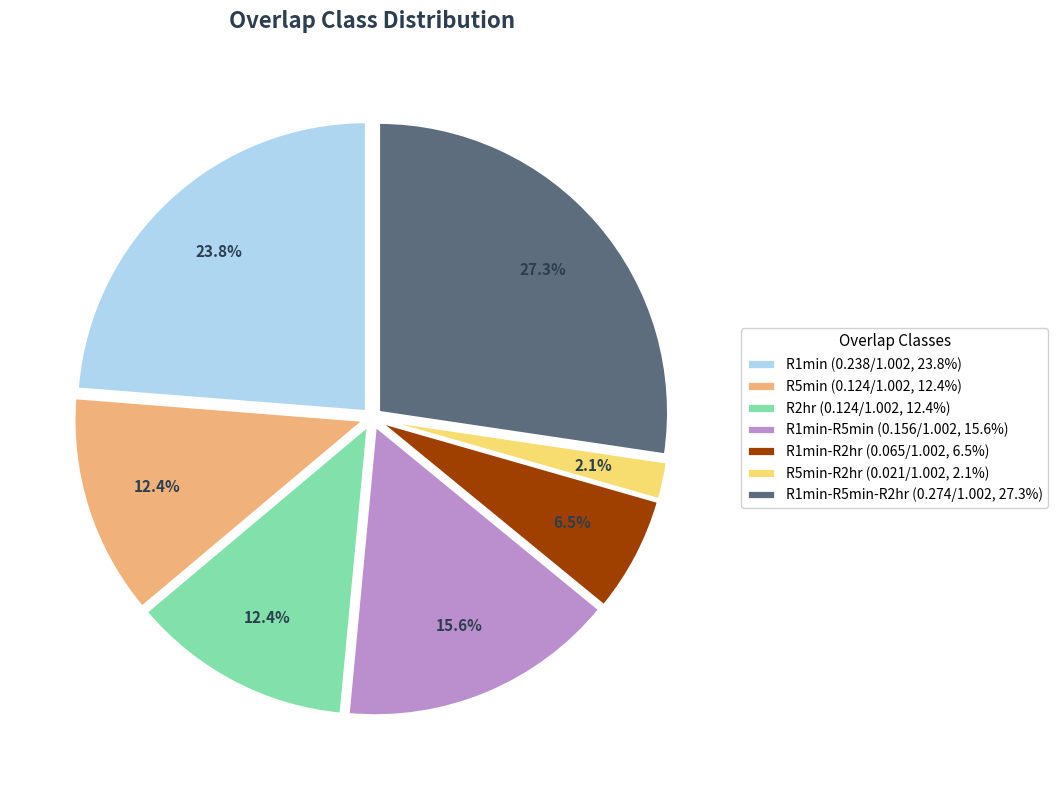

What percentage is NOT represented by R5min-R2hr (0.021/1.002, 2.1%)?

97.9%